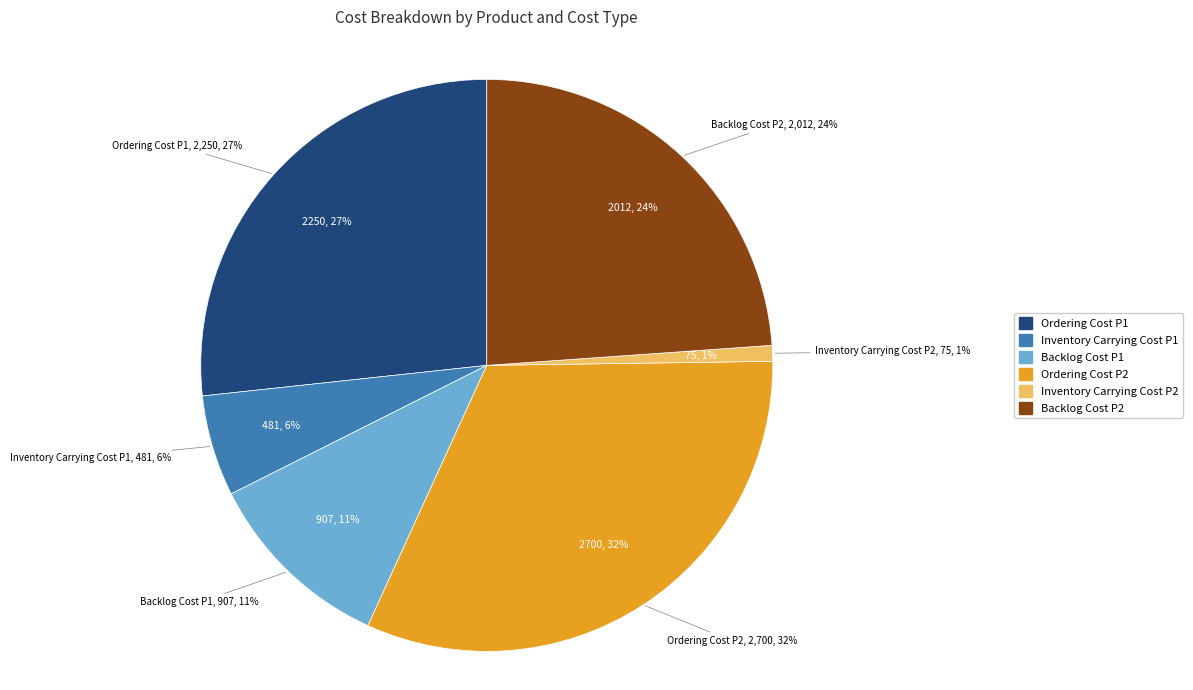

To the nearest percent, what portion does Inventory Carrying Cost P2 represent?

1%